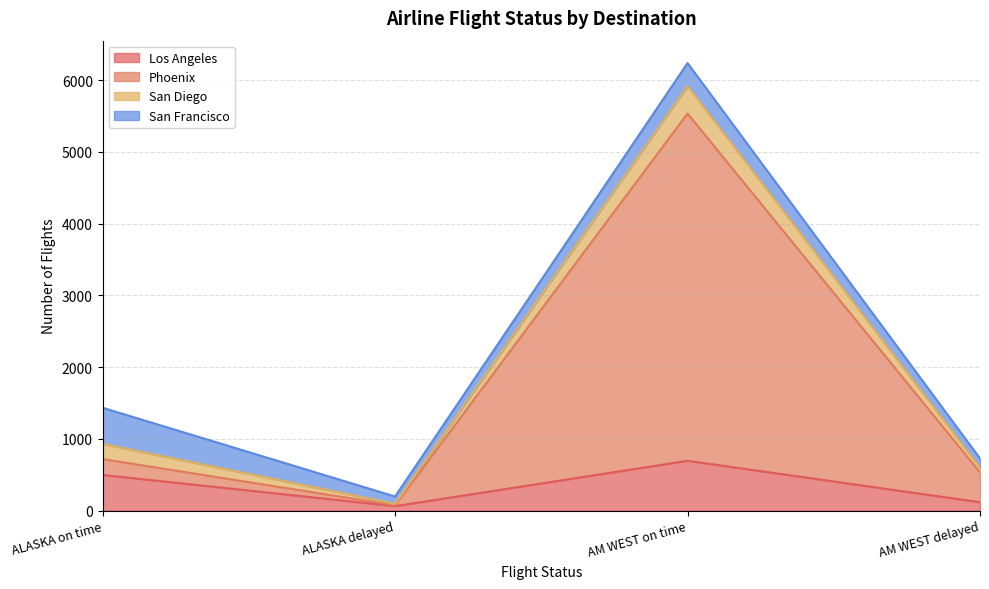

Read the Los Angeles value at AM WEST delayed, to the nearest 10.

120